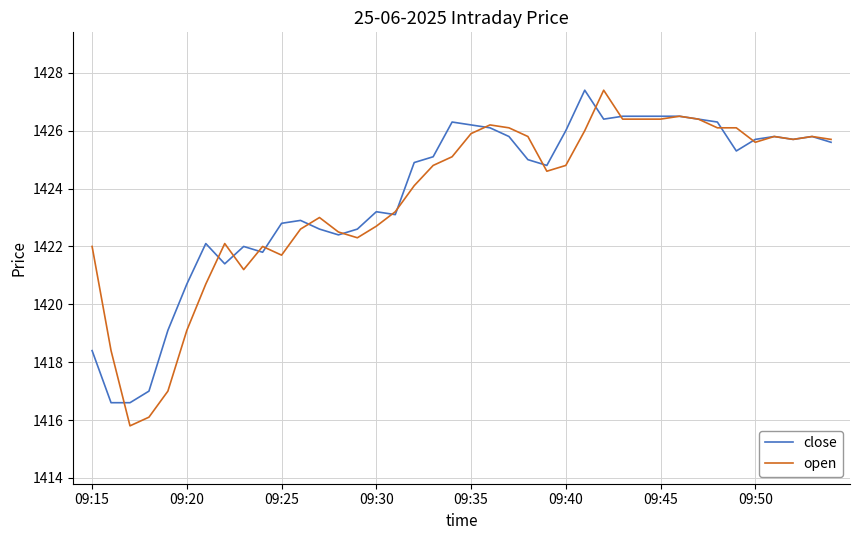

What is the difference between the maximum and minimum values in the open series?

11.6